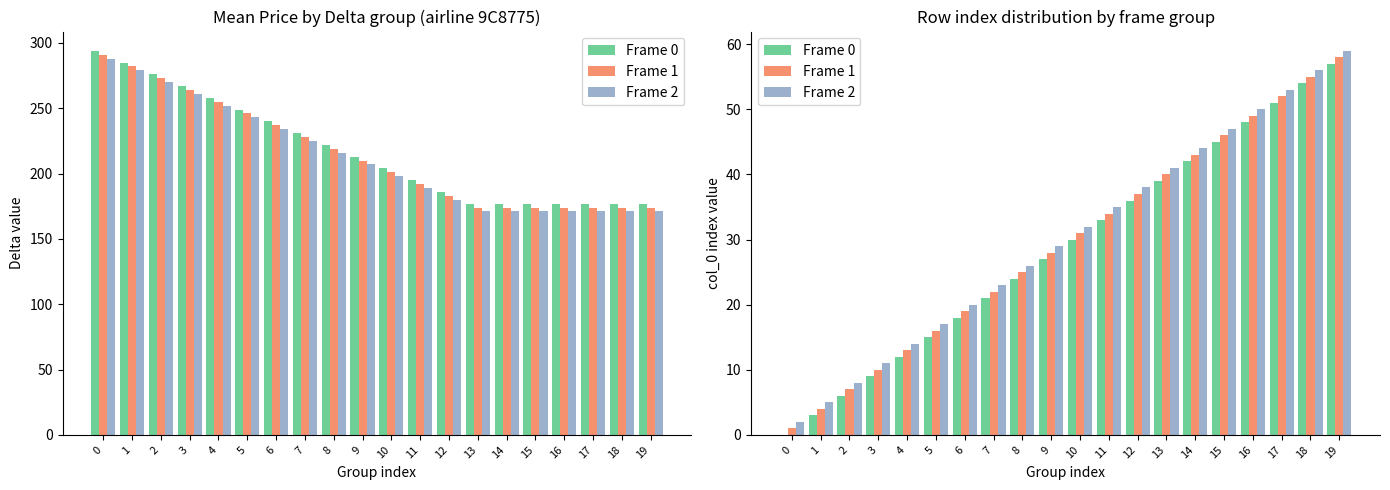

Is the value of Frame 0 at 7 greater than the value of Frame 1 at 3?

Yes